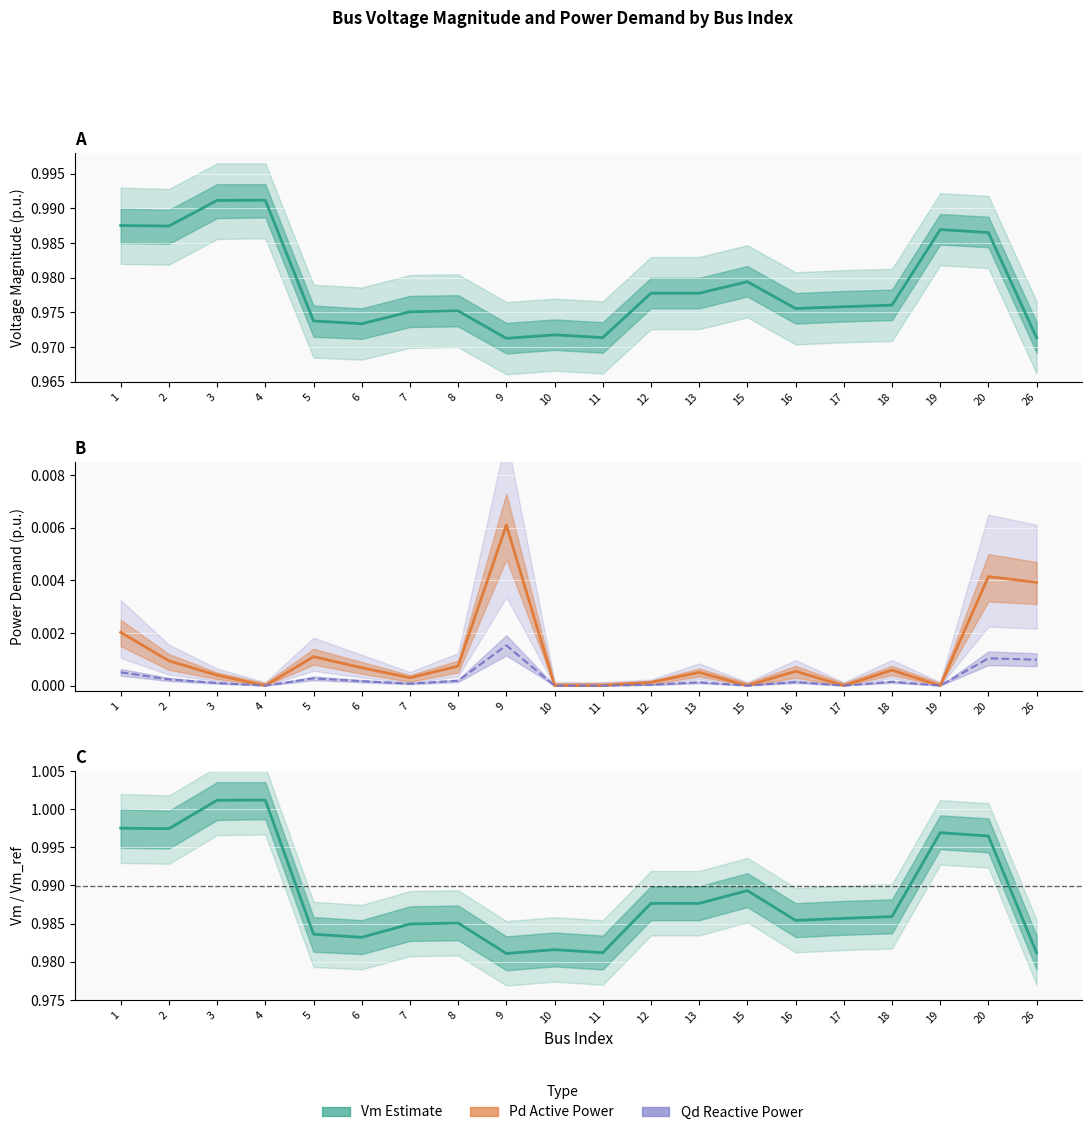

At how many categories does at least one series exceed 0?

20